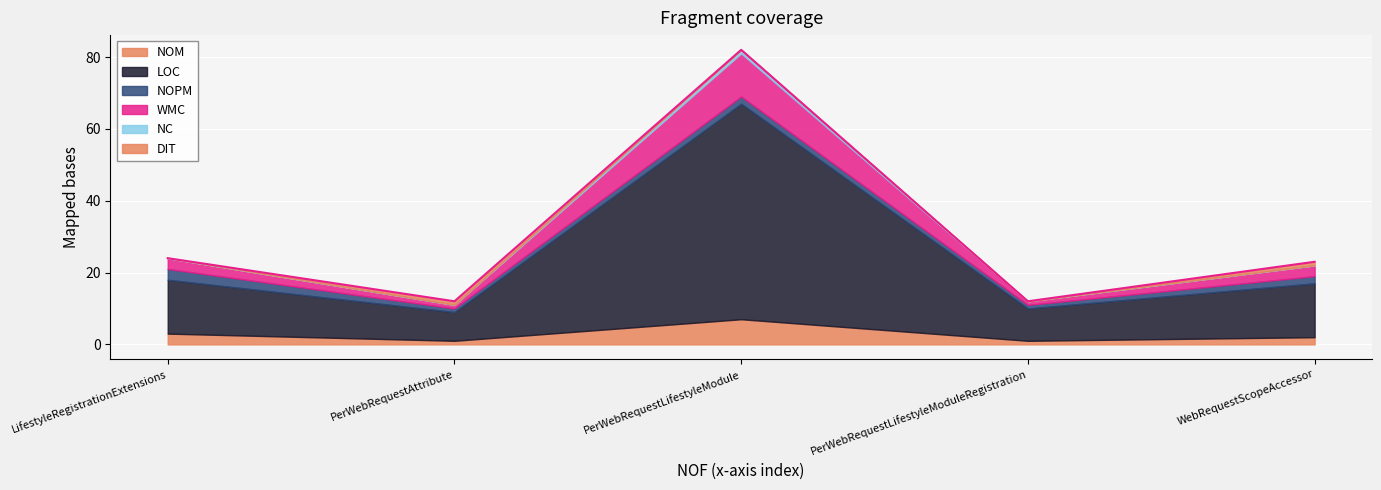

Reading left to right, list all the values displayed in this chart.

NOM: 3	1	7	1	2
LOC: 15	8	60	9	15
NOPM: 3	1	2	1	2
WMC: 3	1	12	1	3
NC: 0	0	1	0	0
DIT: 0	1	0	0	1